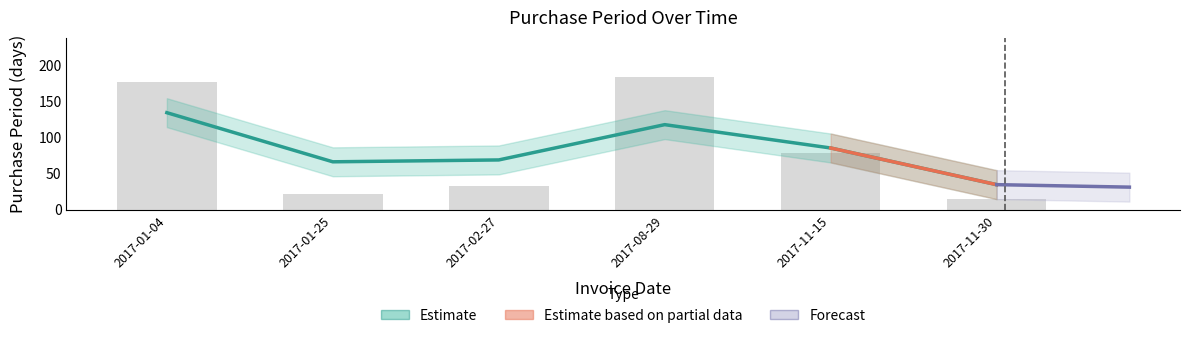

What is the sum of all values?

506